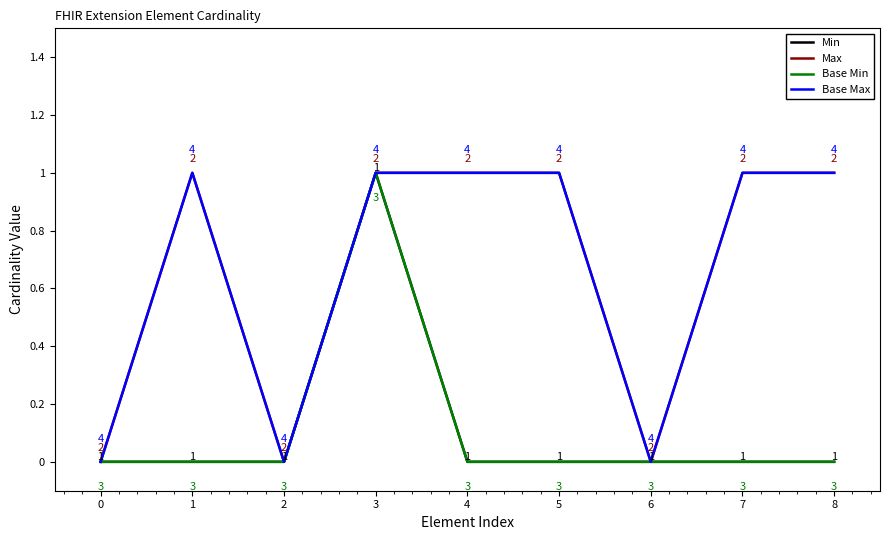

True or false: Base Max has a value of 0 at 6.

True